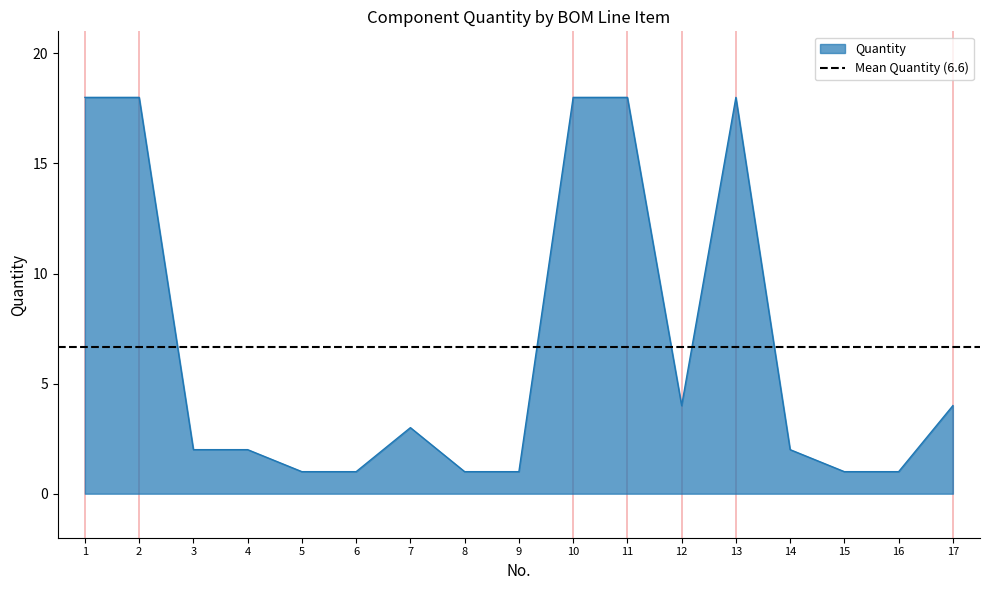

How many data points are less than 2?

6